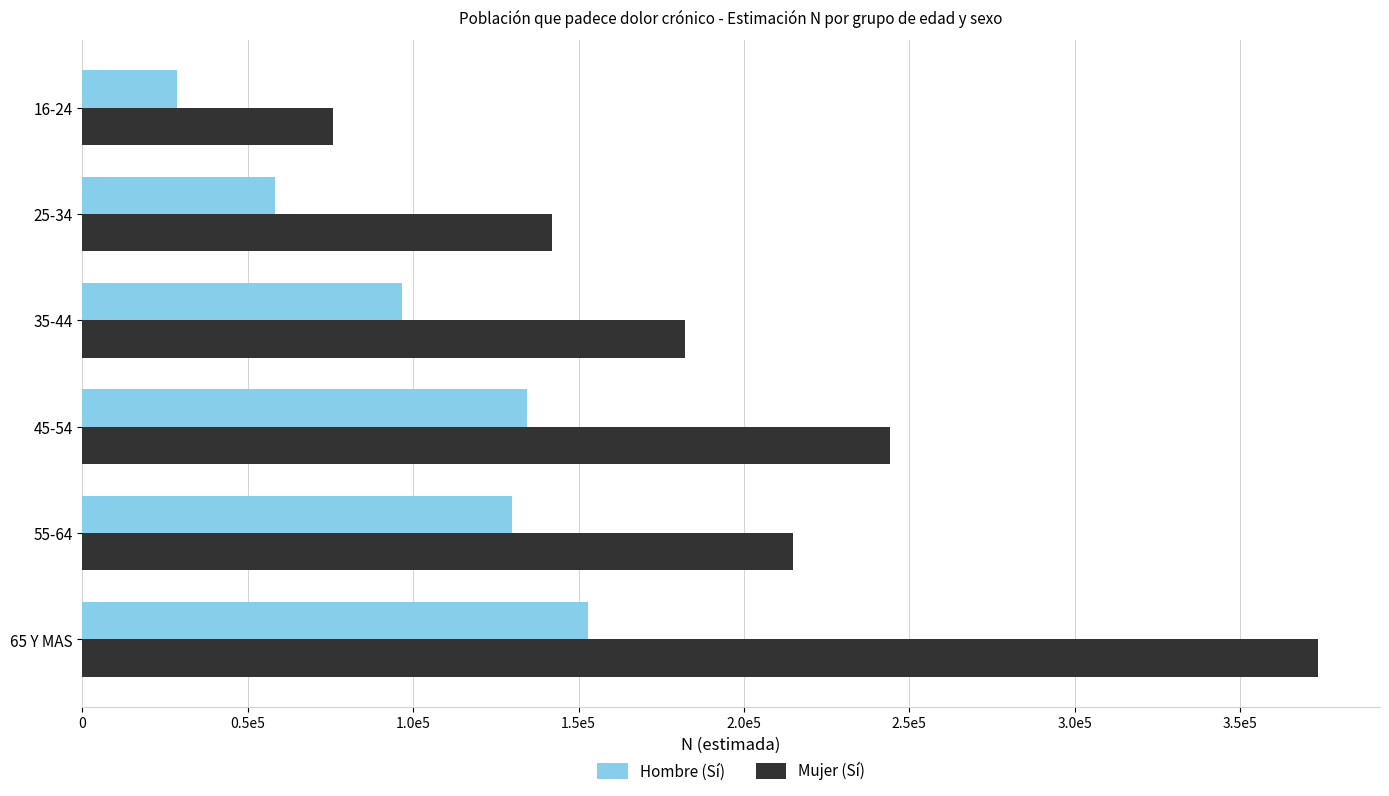

What are all the series names shown in the legend?

Hombre (Sí), Mujer (Sí)